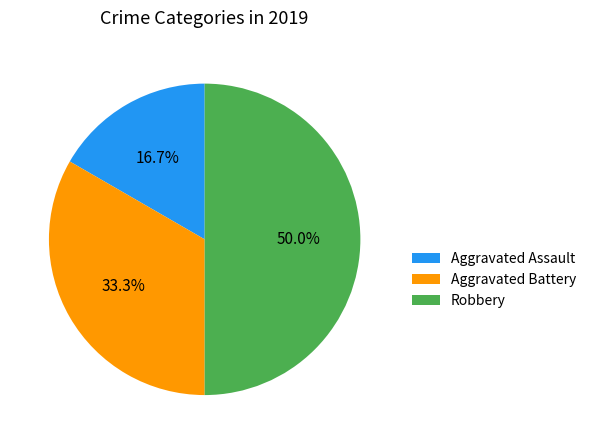

To the nearest percent, what is the average slice percentage?

33%